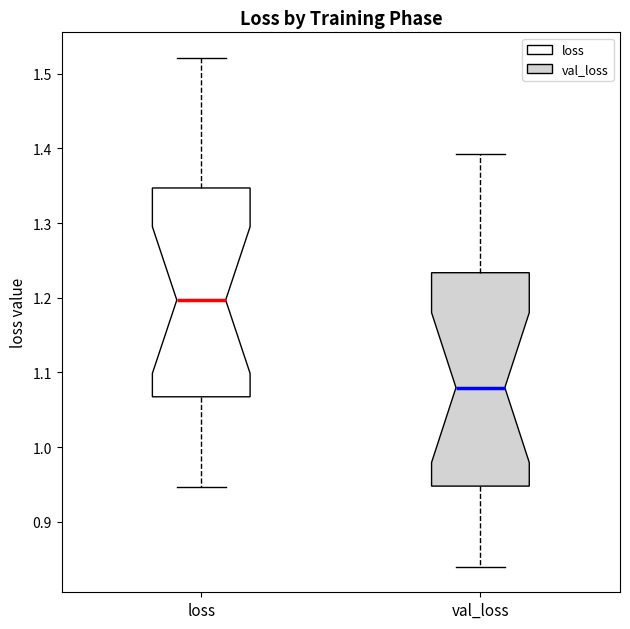

Which box's median line is the lowest?

val_loss